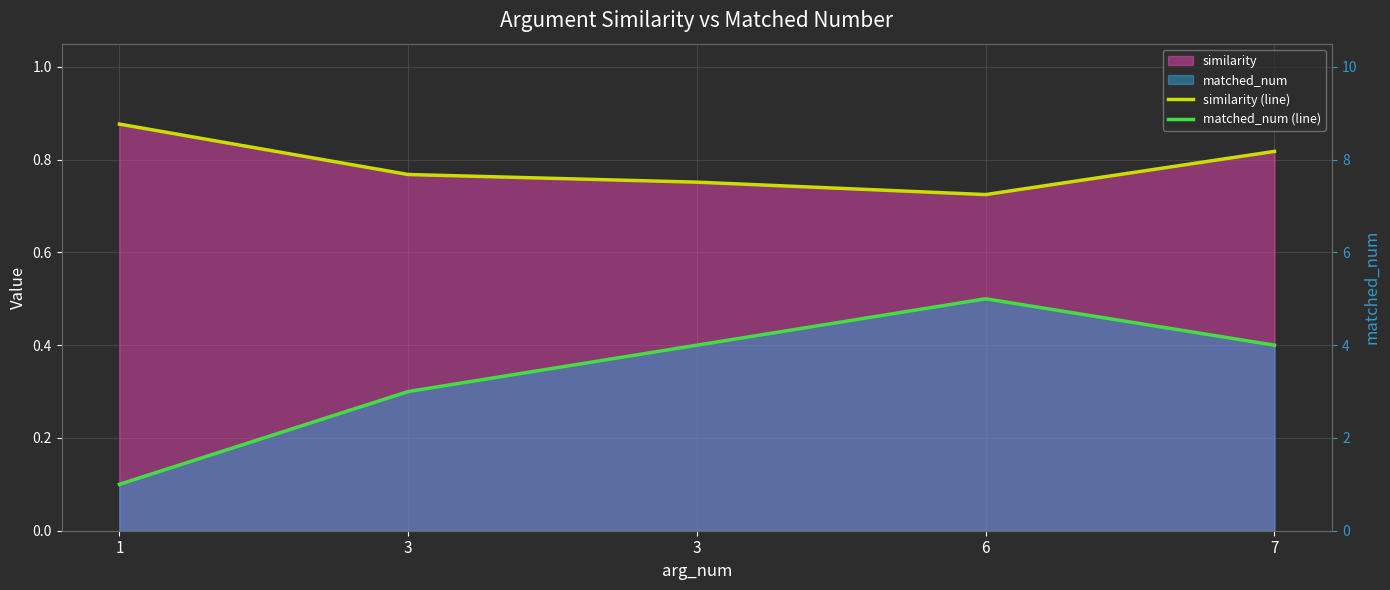

At which label does matched_num (line) reach its minimum?

1